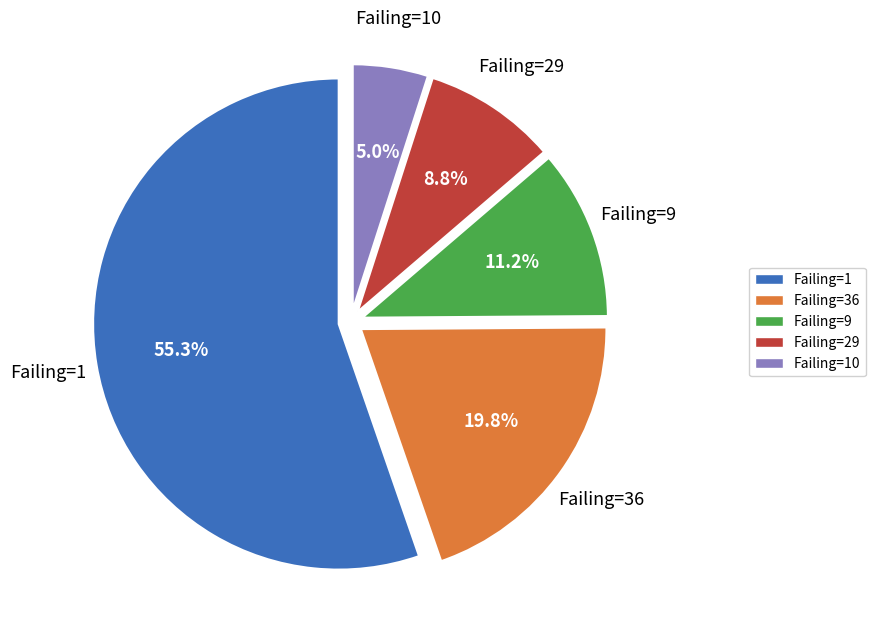

To the nearest percent, what is the average slice percentage?

20%